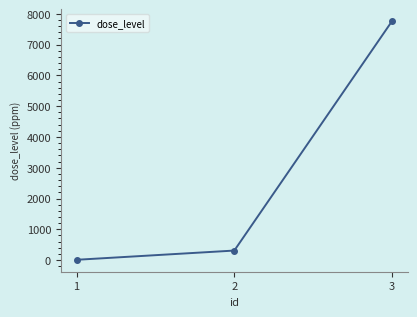

What is the sum of all values?

8080.1